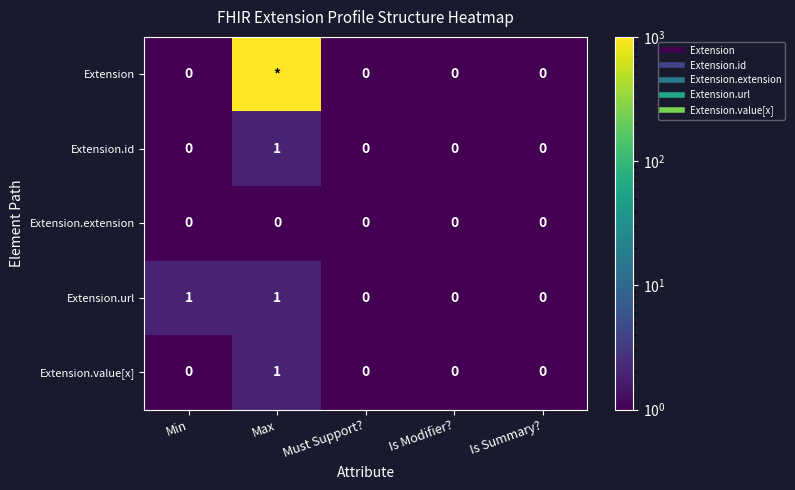

Rank the categories by Extension.extension value from lowest to highest.

Min, Max, Must Support?, Is Modifier?, Is Summary?